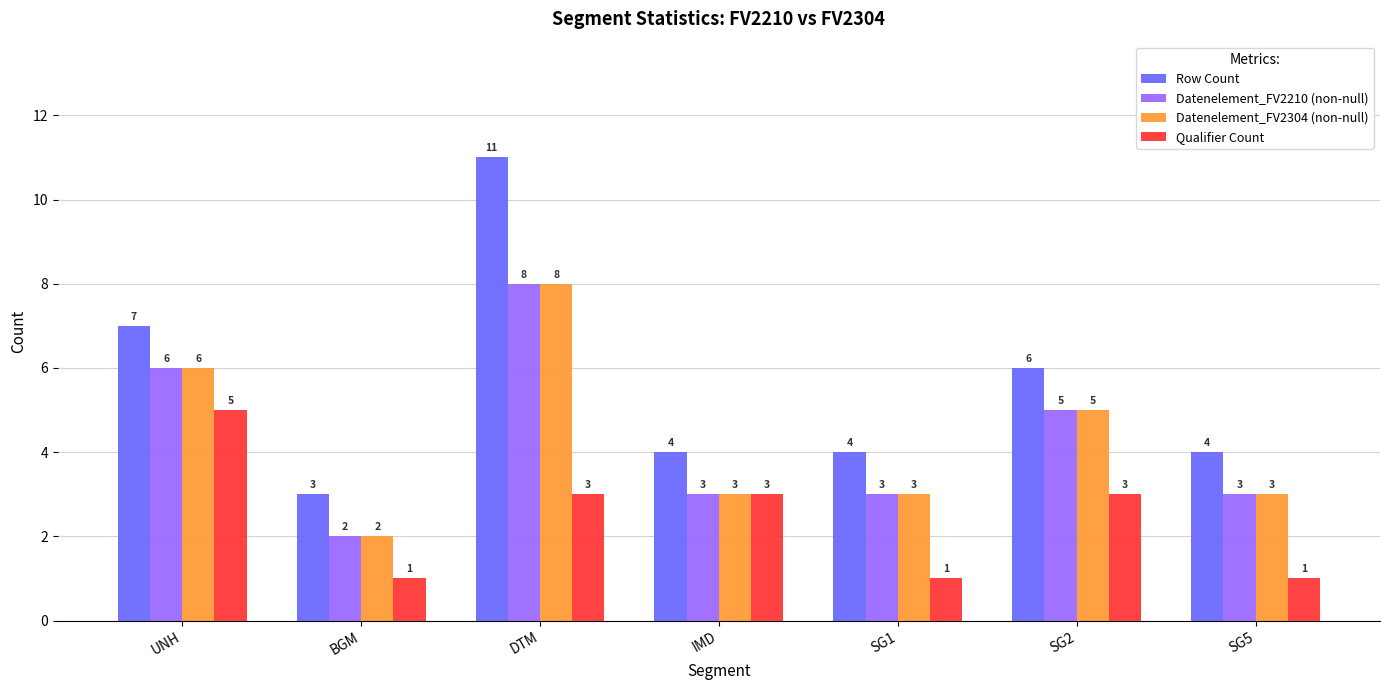

What is the total value across all series at SG2?

19